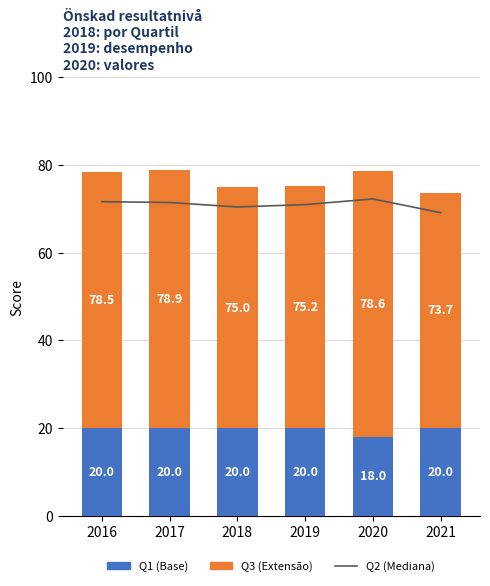

How many data points in Q3 (Extensão) are above 58?

3